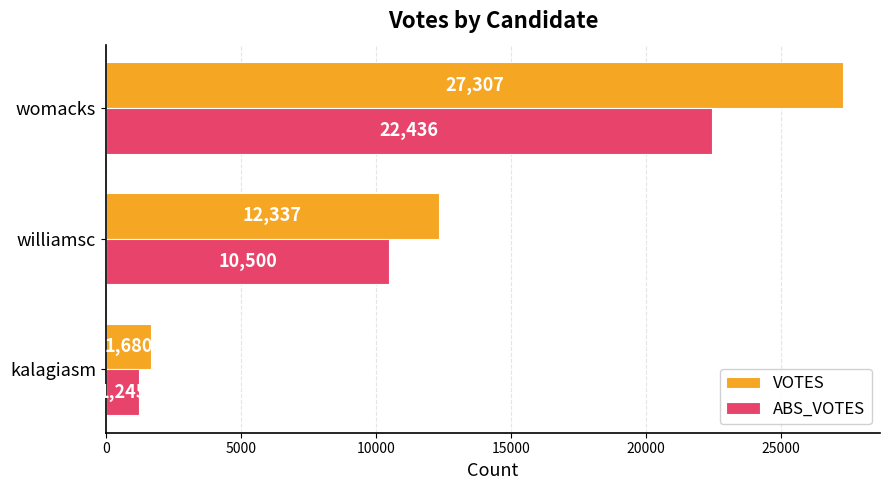

Which series has the largest range (max minus min)?

VOTES